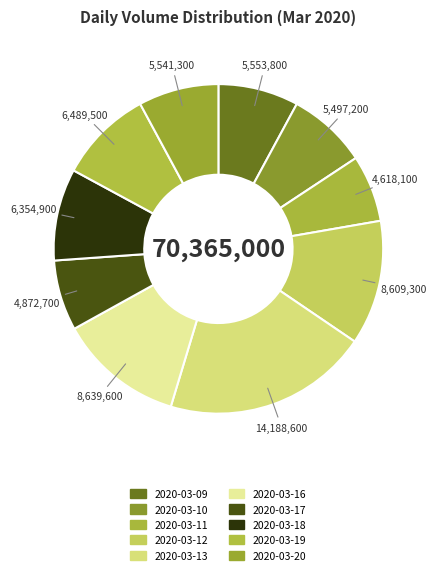

To the nearest percent, what is the difference between the largest and smallest slice percentages?

14%